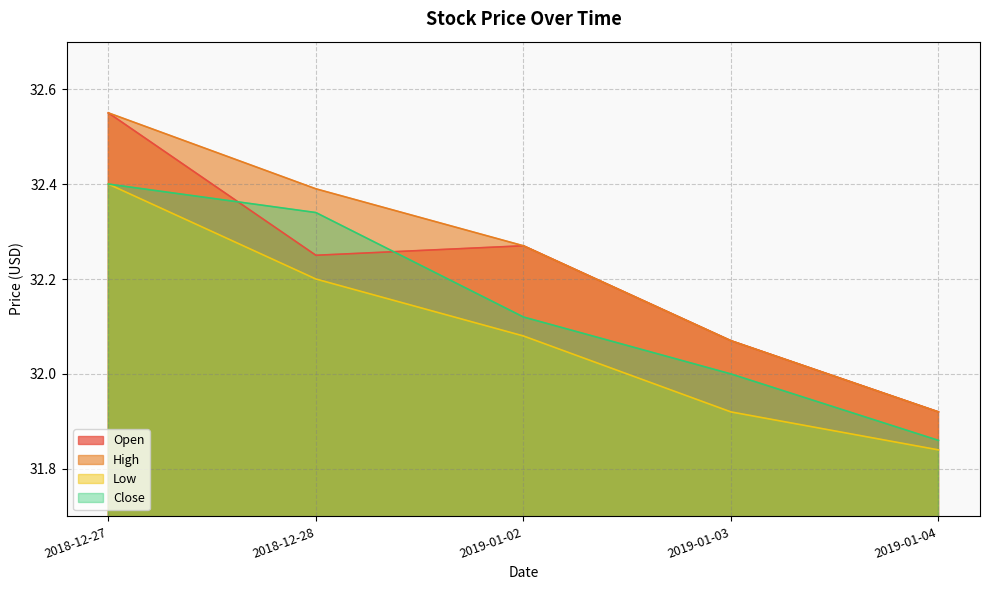

What is the difference between the highest and lowest values at 2019-01-02?

0.2